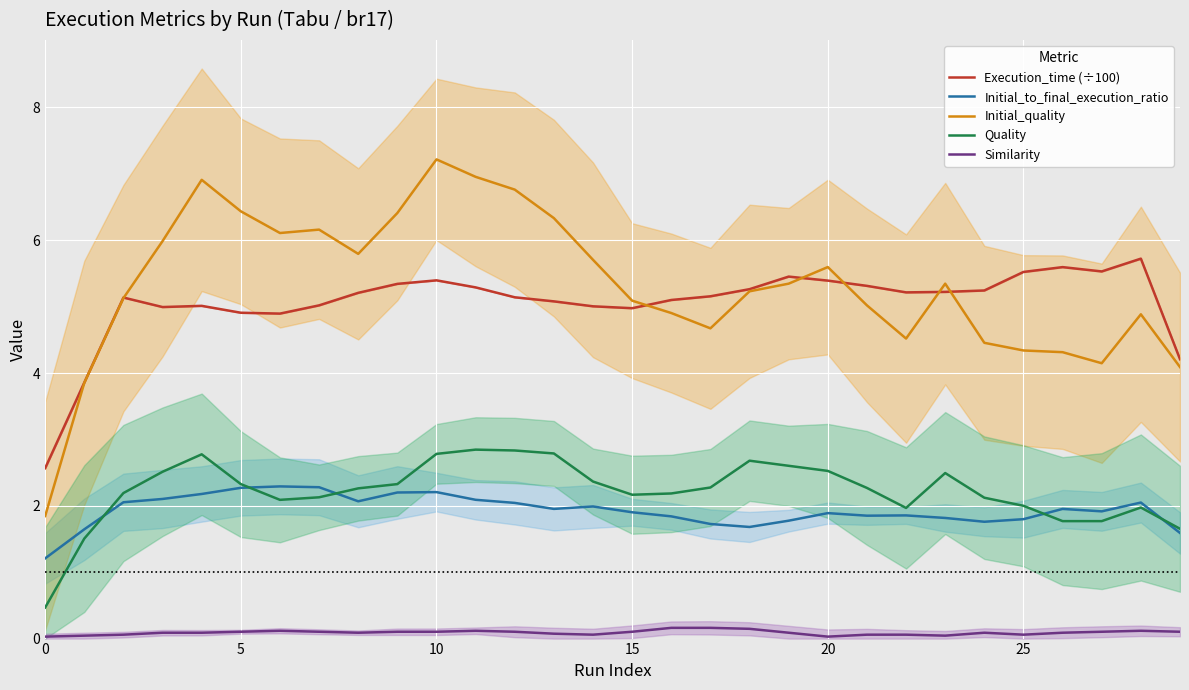

True or false: Initial_quality and Initial_to_final_execution_ratio cross at least once.

False